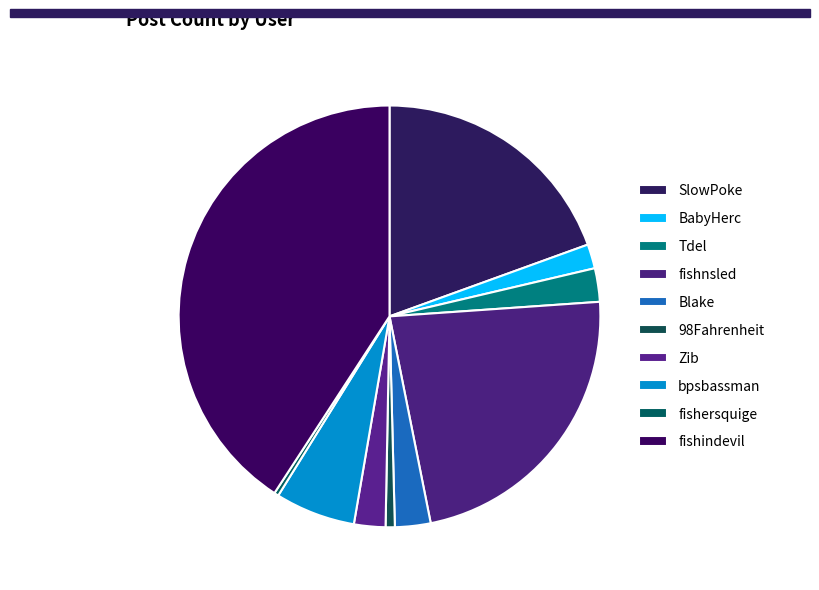

Count the number of slices in the pie.

10